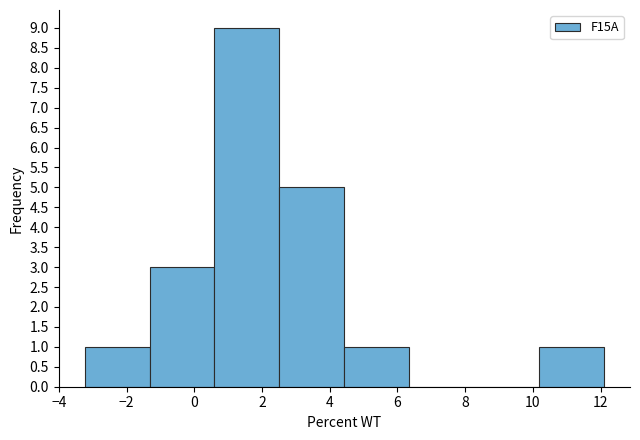

How tall is the bar that spans 4.4 to 6.4 on the x-axis? Neither the bar edges nor the heights are printed on the chart, so give them approximately, as read against the axes.

1